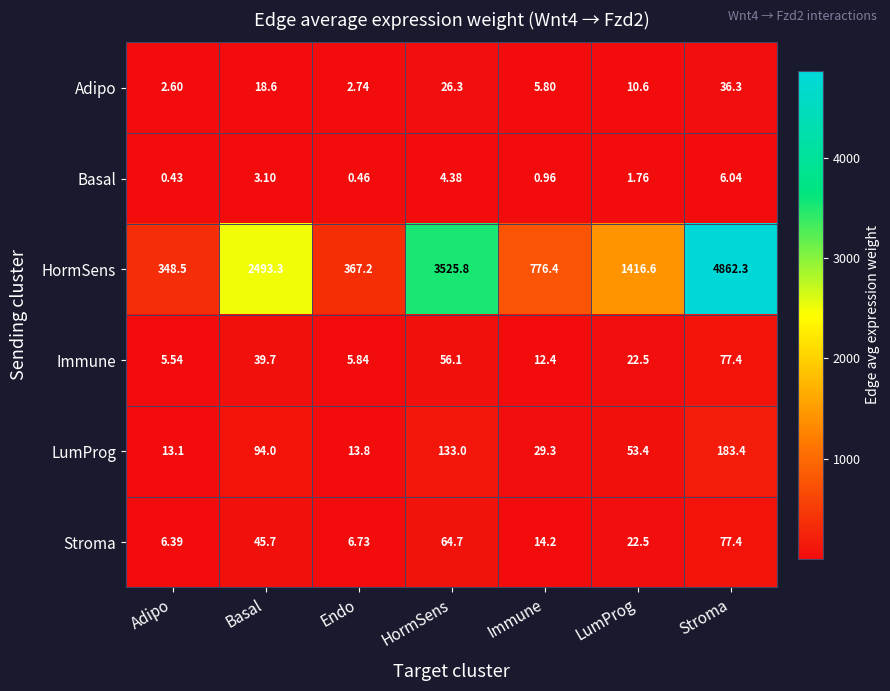

How many categories are shown in the chart?

7